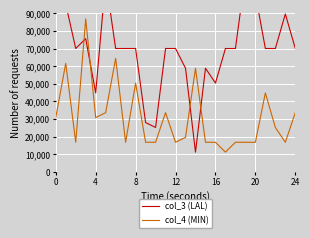

What is the greatest value displayed?

128800